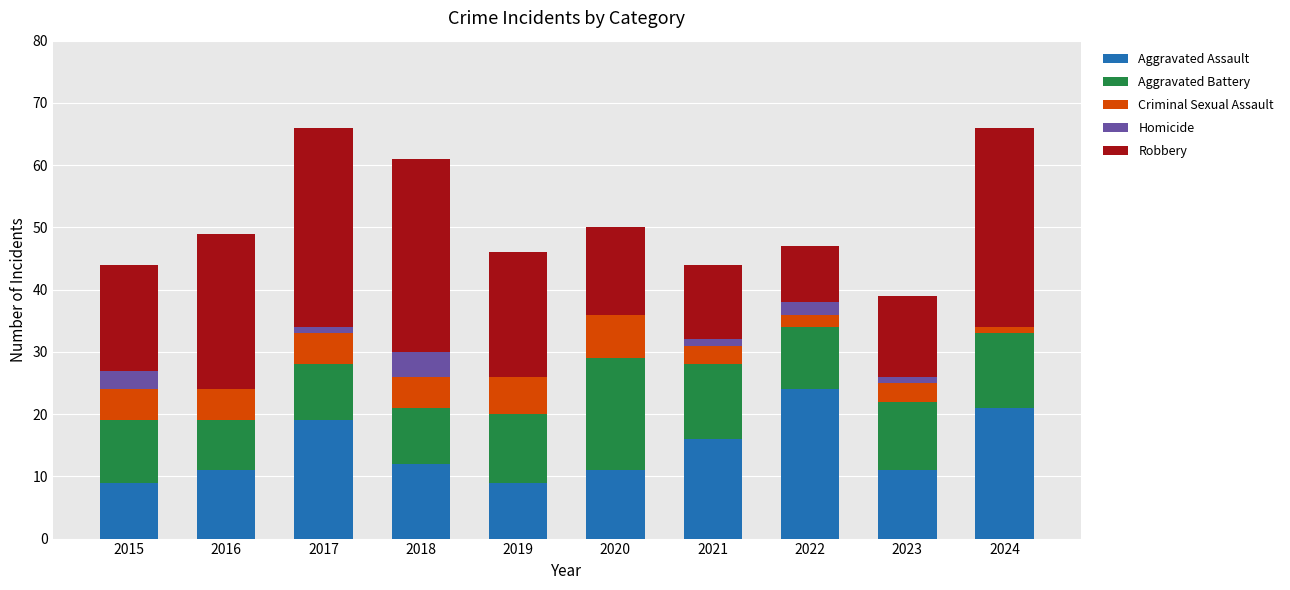

What is the total value across all series at 2018?

61